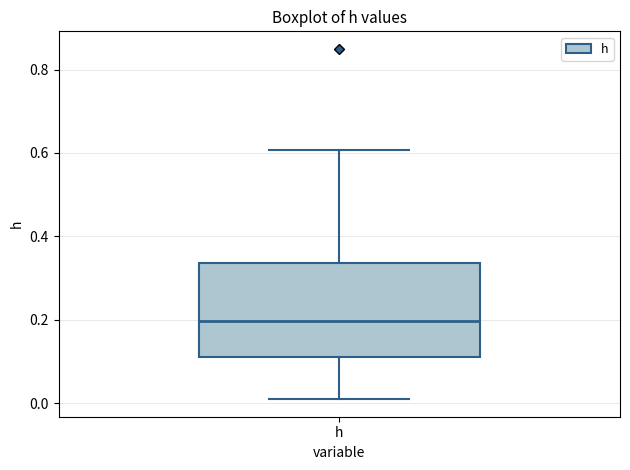

Read this box plot against the y-axis: the position of the median line, the range covered by the box, and the ends of both whiskers. The values are not printed on the chart, so give them approximately, as read against the axis.

median 0.20, box 0.12 to 0.34, whiskers 0.00 to 0.60